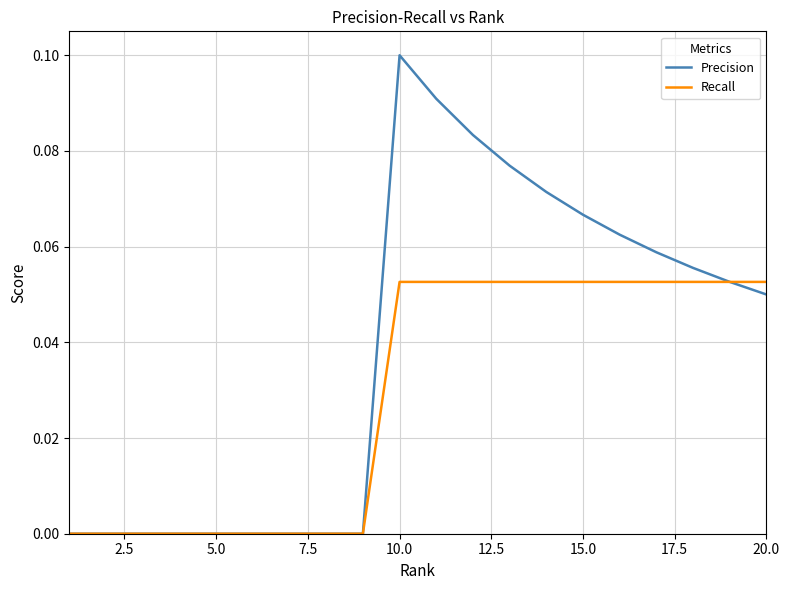

List the series in order of their overall mean, highest first.

Precision, Recall